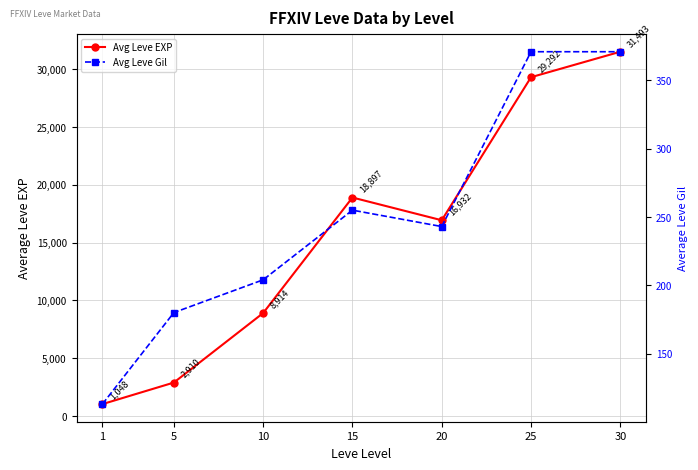

In Avg Leve EXP, how many points are lower than both neighbors (excluding endpoints)?

1